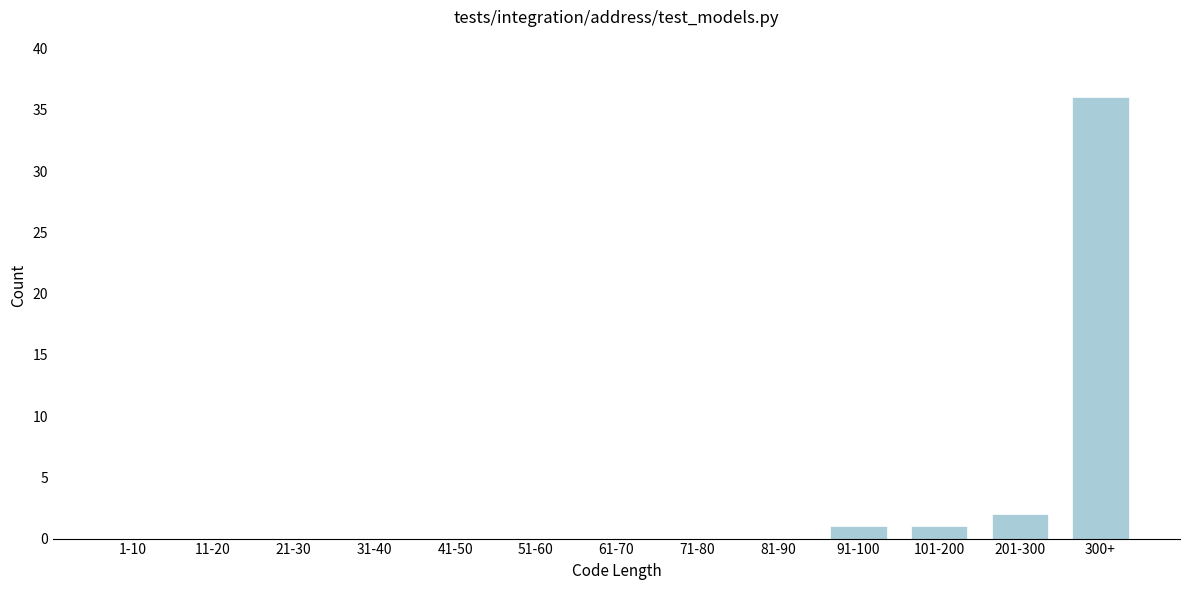

Reading left to right, what are all the values shown in this chart?

1-10=0	11-20=0	21-30=0	31-40=0	41-50=0	51-60=0	61-70=0	71-80=0	81-90=0	91-100=1	101-200=1	201-300=2	300+=36